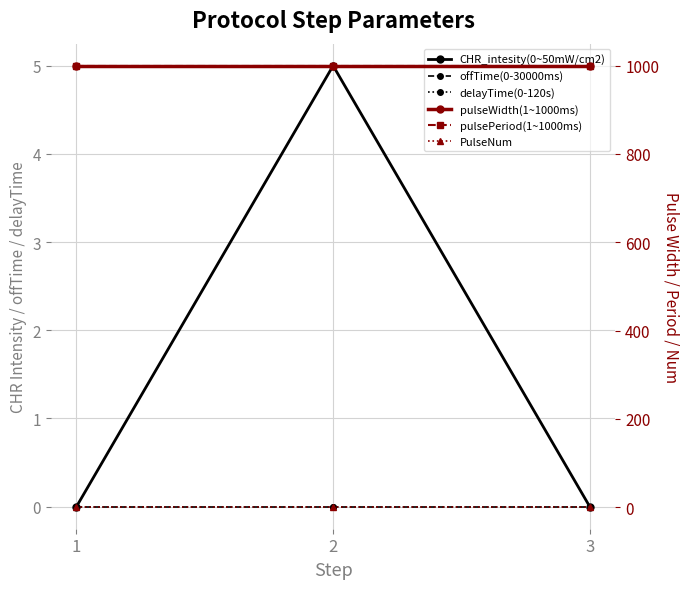

What are all the series names shown in the legend?

CHR_intesity(0~50mW/cm2), offTime(0-30000ms), delayTime(0-120s), pulseWidth(1~1000ms), pulsePeriod(1~1000ms), PulseNum